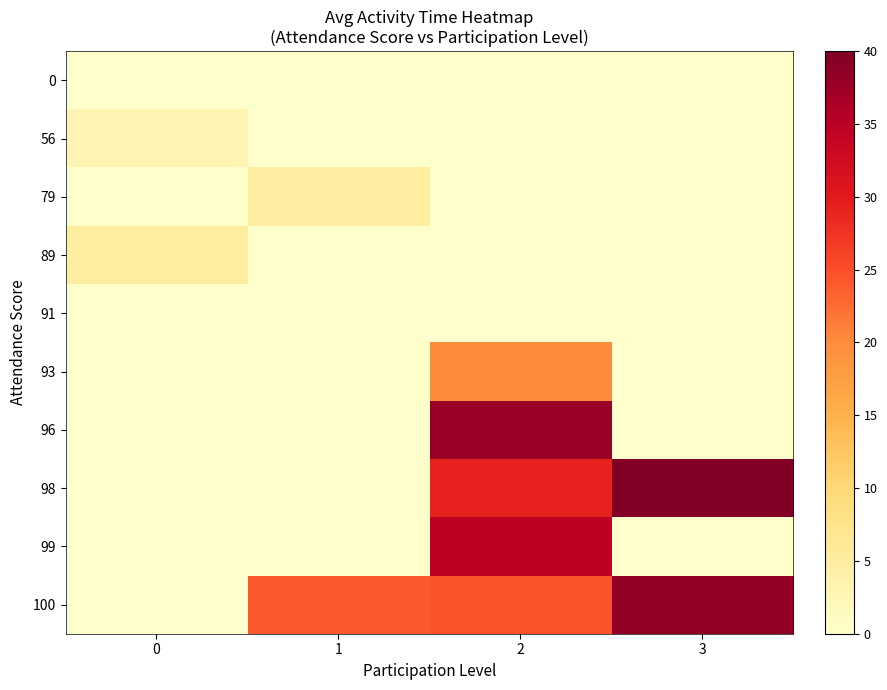

Reading left to right, extract all data points from this chart.

0: 0=0.0	1=0.0	2=0.0	3=0.0
56: 0=2.9	1=0.0	2=0.0	3=0.0
79: 0=0.0	1=5.0	2=0.0	3=0.0
89: 0=5.0	1=0.0	2=0.0	3=0.0
91: 0=0.0	1=0.0	2=0.0	3=0.0
93: 0=0.0	1=0.0	2=20.0	3=0.0
96: 0=0.0	1=0.0	2=37.7	3=0.0
98: 0=0.0	1=0.0	2=29.2	3=40.0
99: 0=0.0	1=0.0	2=34.8	3=0.0
100: 0=0.0	1=24.1	2=24.6	3=38.4